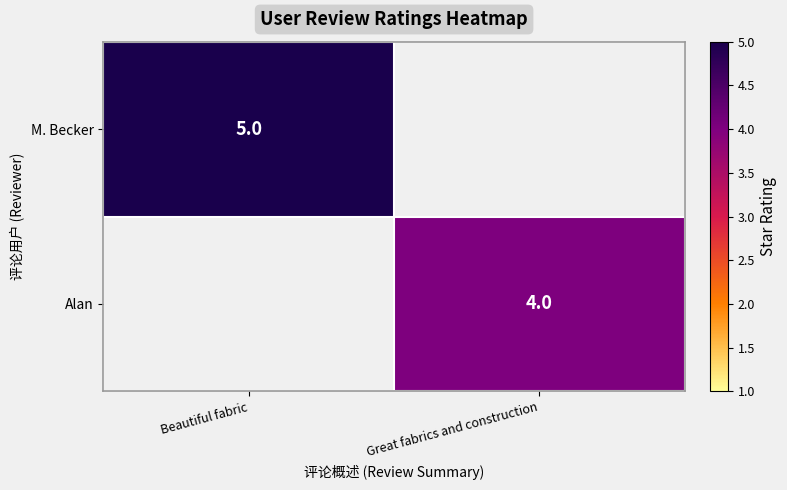

What is the approximate value of M. Becker at Beautiful fabric?

5.0